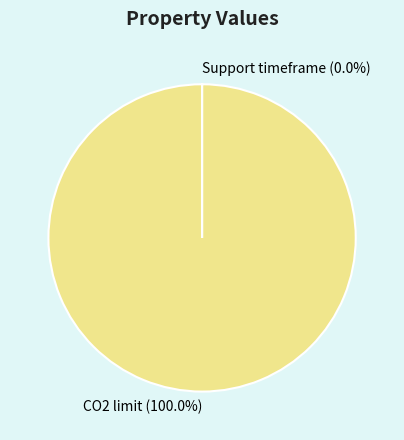

Does any single category account for the majority?

Yes